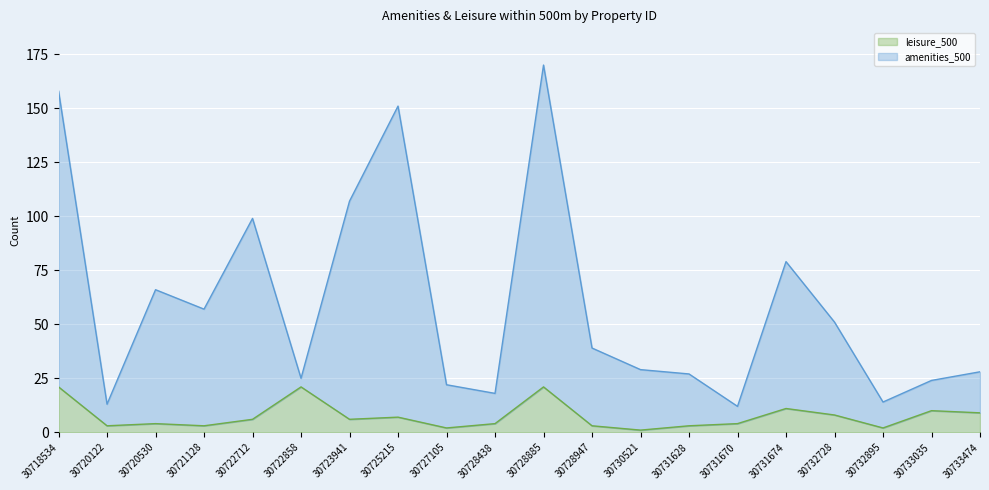

Reading left to right, list all the values displayed in this chart.

amenities_500: 158	13	66	57	99	25	107	151	22	18	170	39	29	27	12	79	51	14	24	28
leisure_500: 21	3	4	3	6	21	6	7	2	4	21	3	1	3	4	11	8	2	10	9